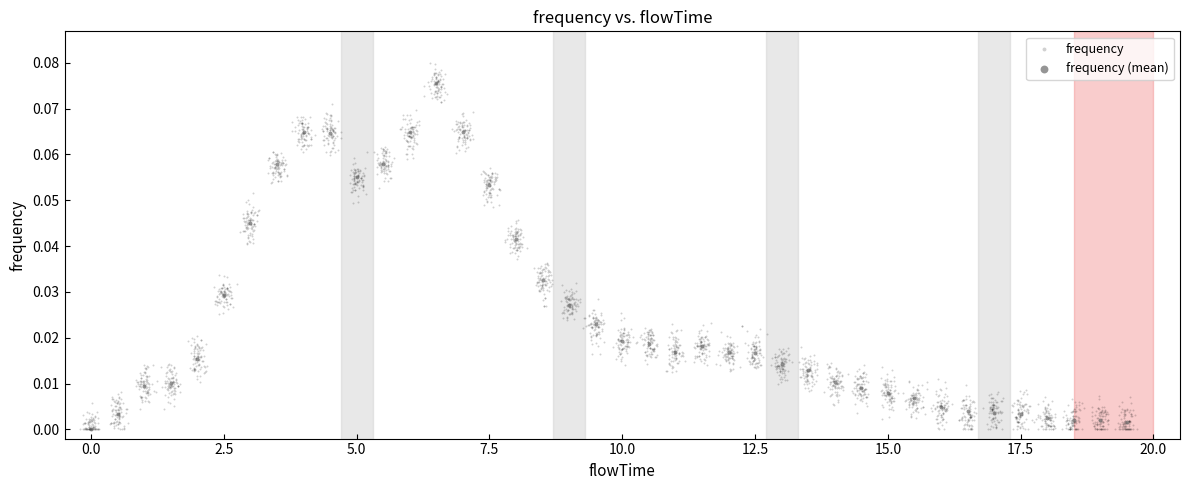

Which series contains the highest Y value?

frequency